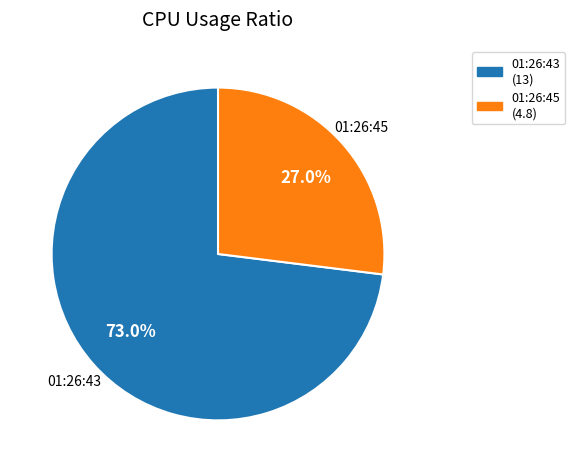

What is the majority slice?

01:26:43